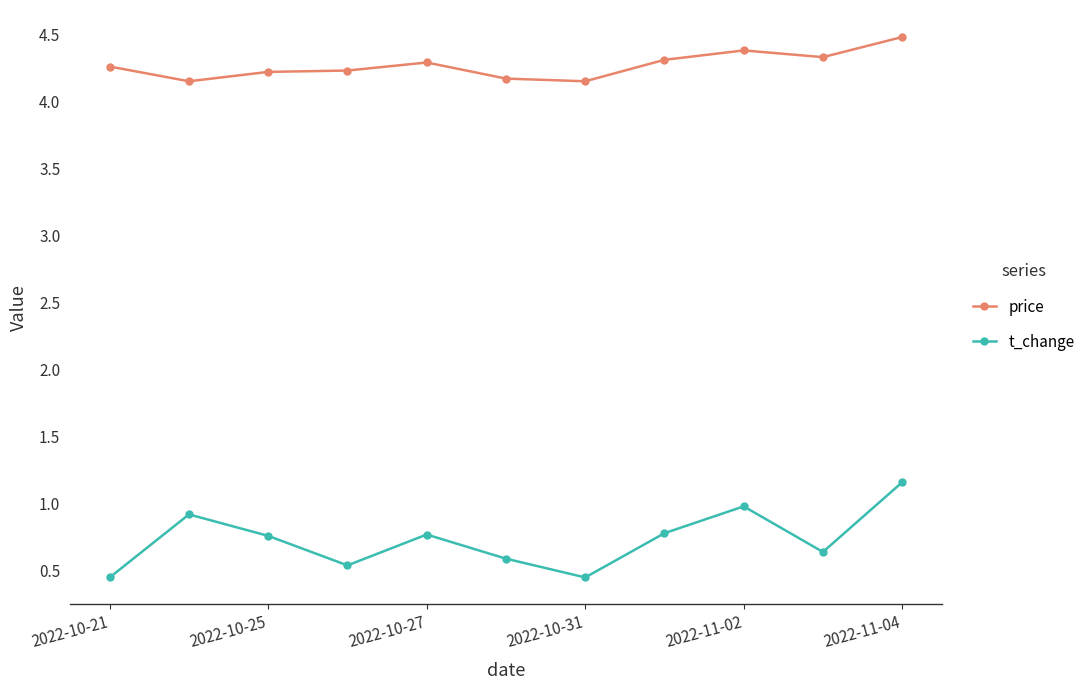

At how many categories does at least one series exceed 3?

11